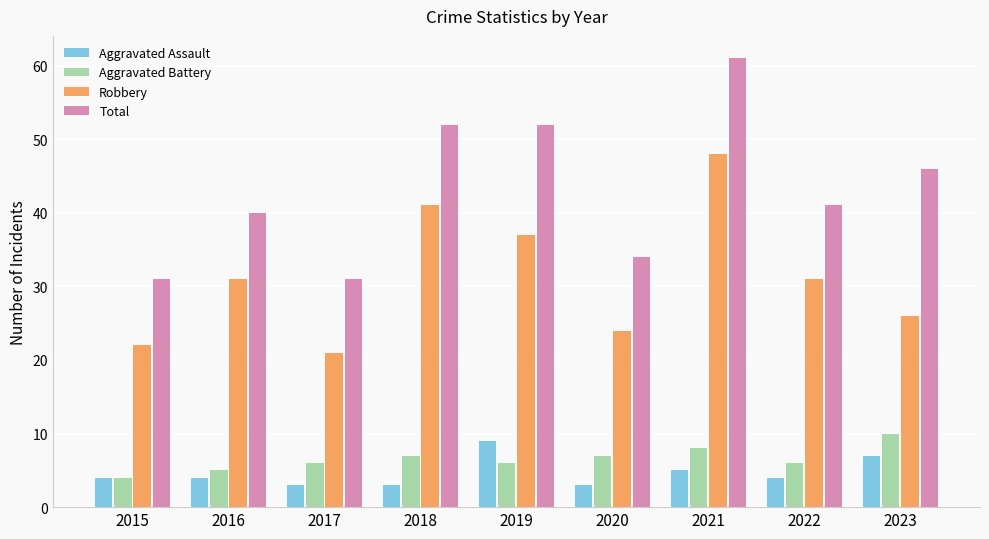

What is the maximum value shown in the chart?

61